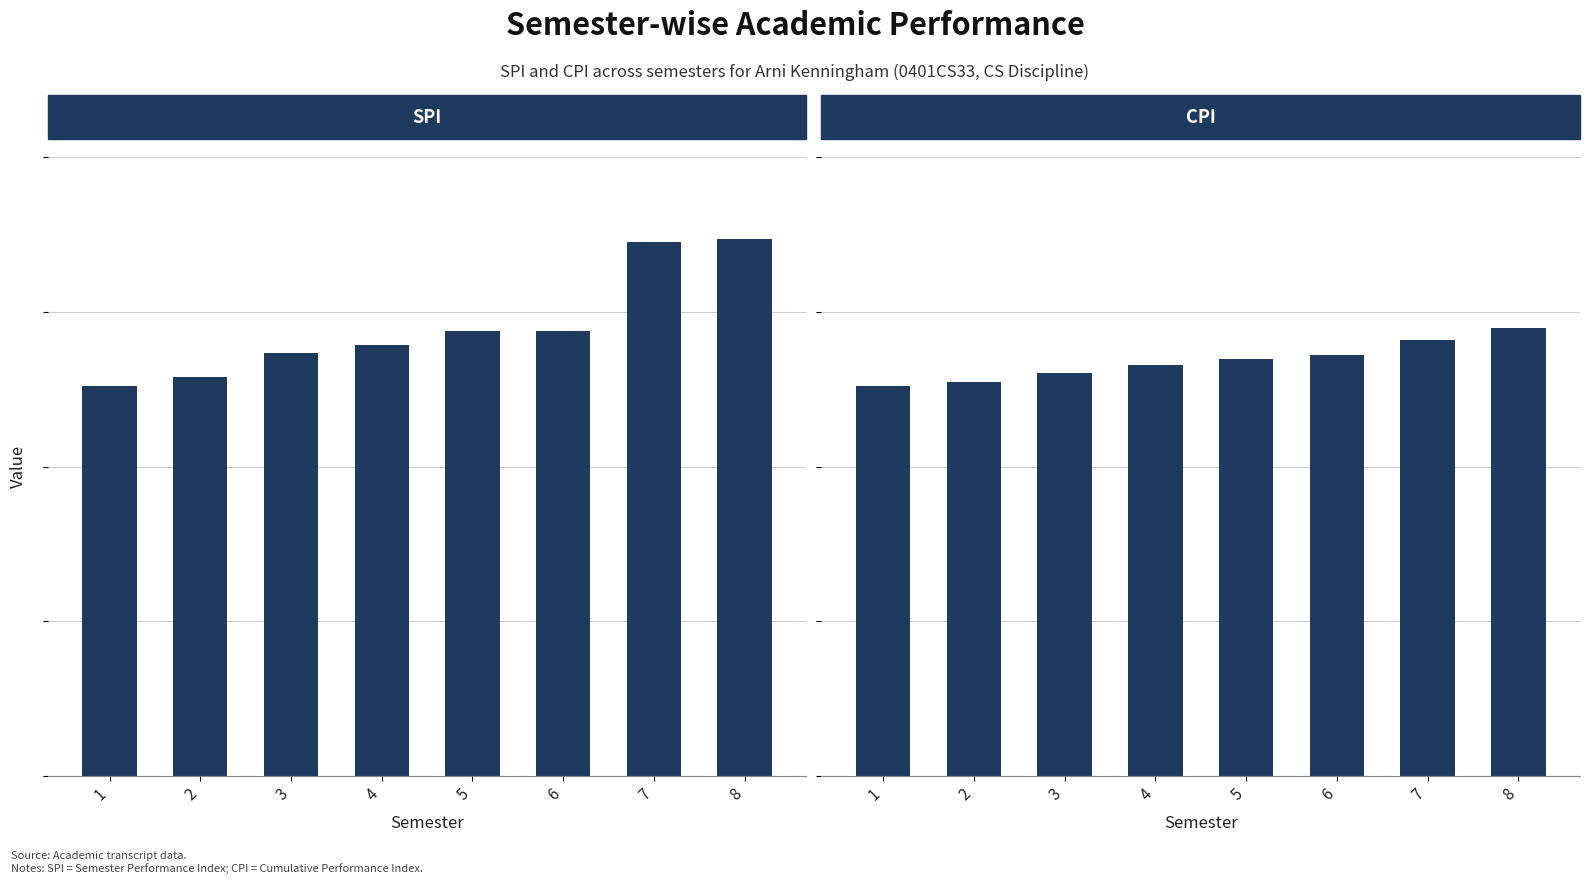

Reading right to left, transcribe all the data shown in this chart.

SPI: 7.0	6.9	5.8	5.8	5.6	5.5	5.2	5.0
CPI: 5.8	5.6	5.5	5.4	5.3	5.2	5.1	5.0